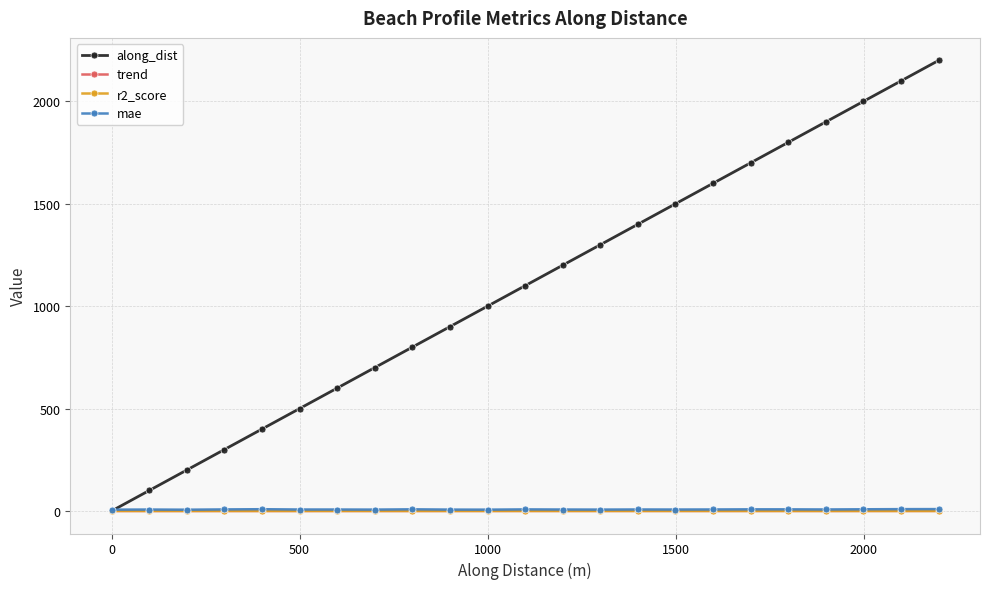

How many times do along_dist and mae cross each other?

1